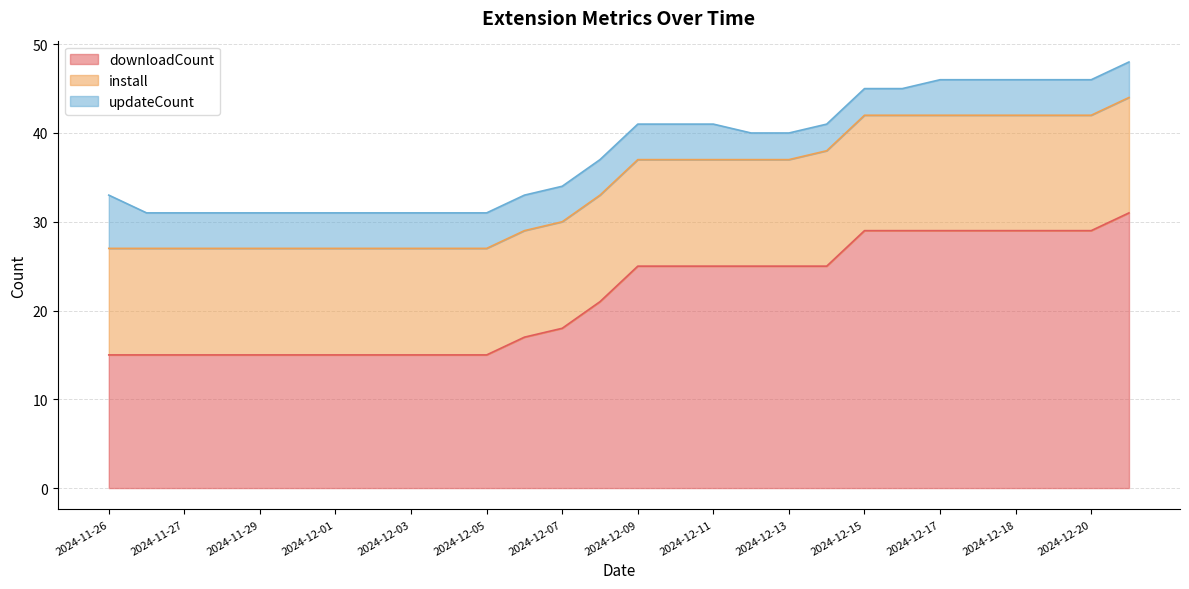

What is the average value of the updateCount series?

4